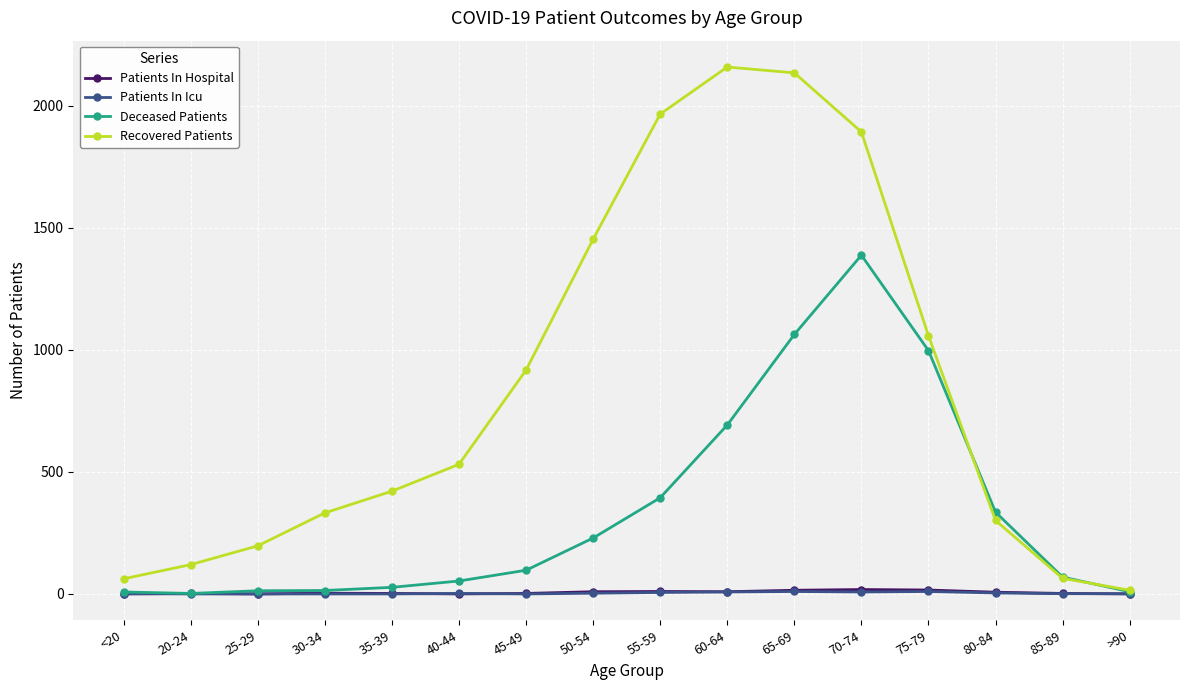

How many lines are shown in the chart?

4